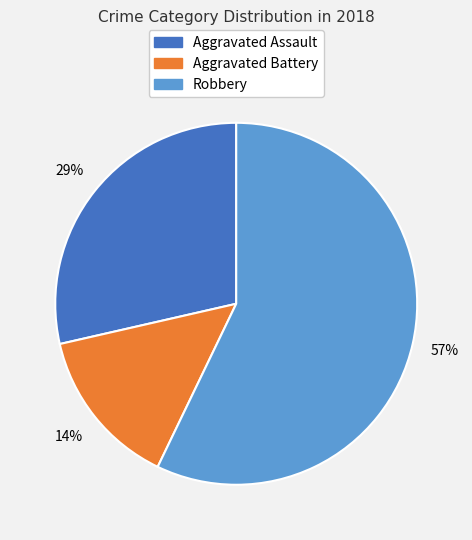

Is it true that Aggravated Battery is 14% of the pie?

True